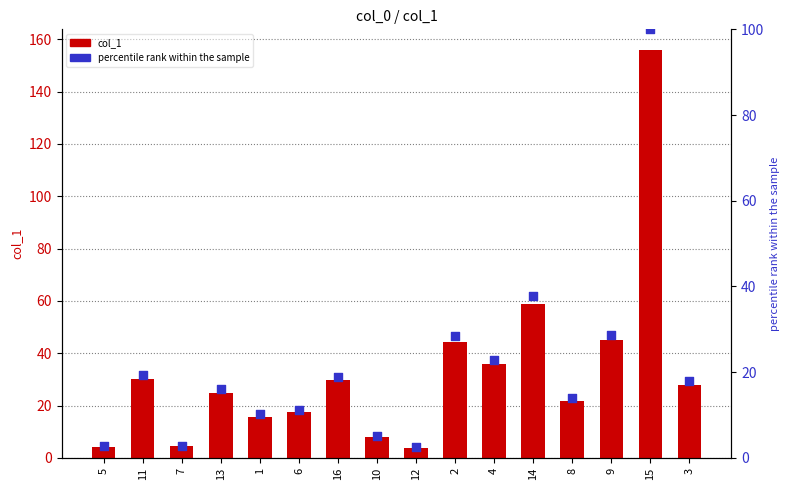

Which series has the largest Y range (max minus min)?

col_1